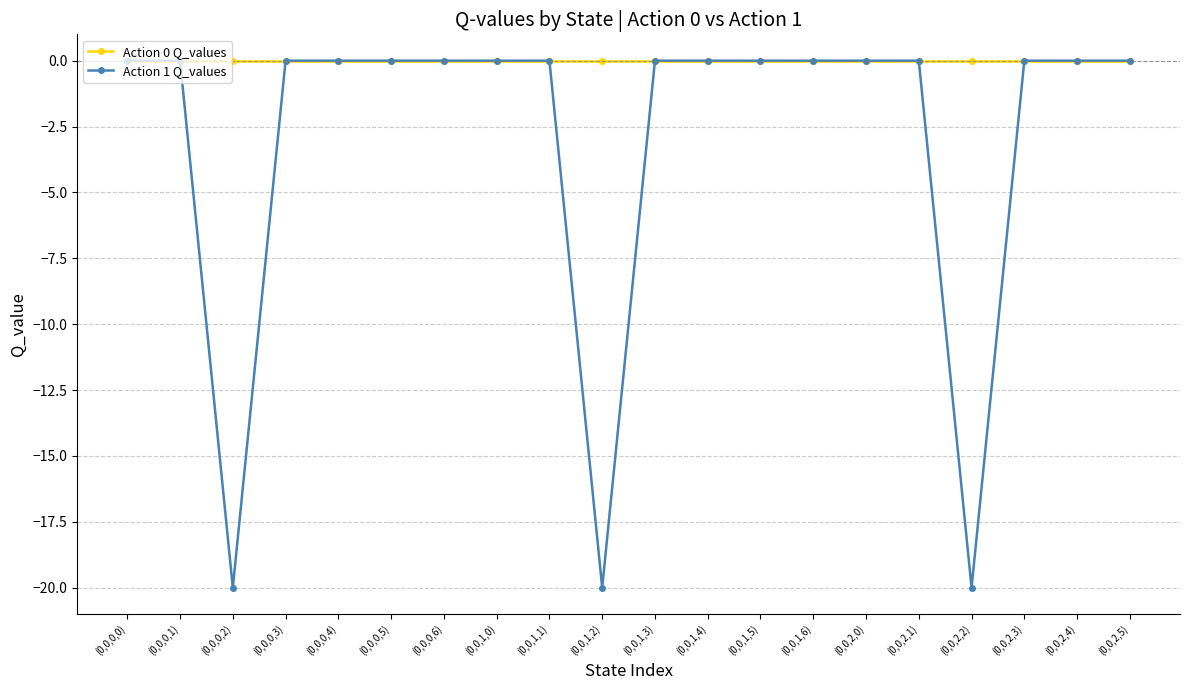

What is the total value across all series at (0,0,2,2)?

-20.0